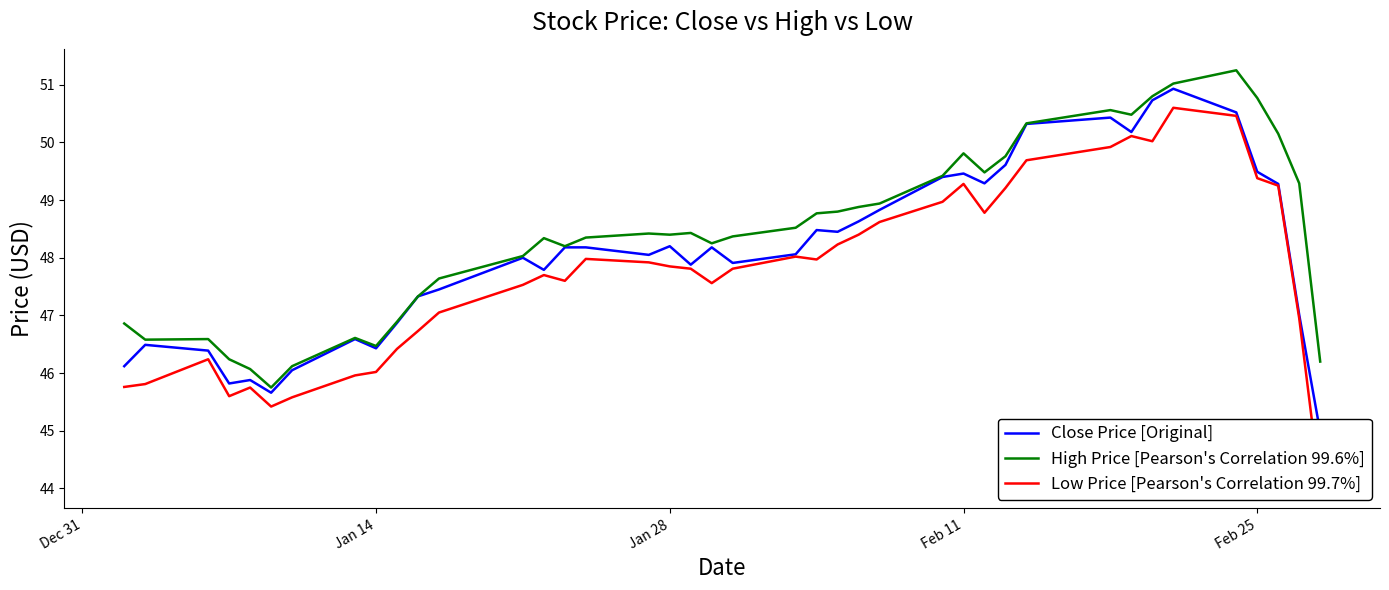

What is the highest value of the Low Price [Pearson's Correlation 99.7%] series?

50.6